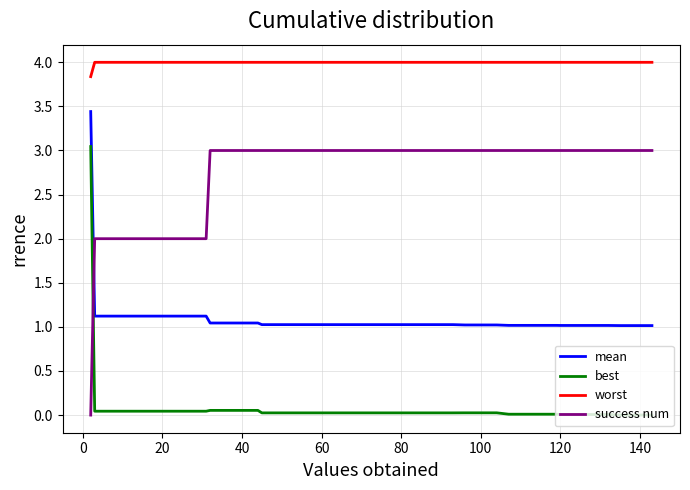

True or false: mean and worst cross at least once.

False